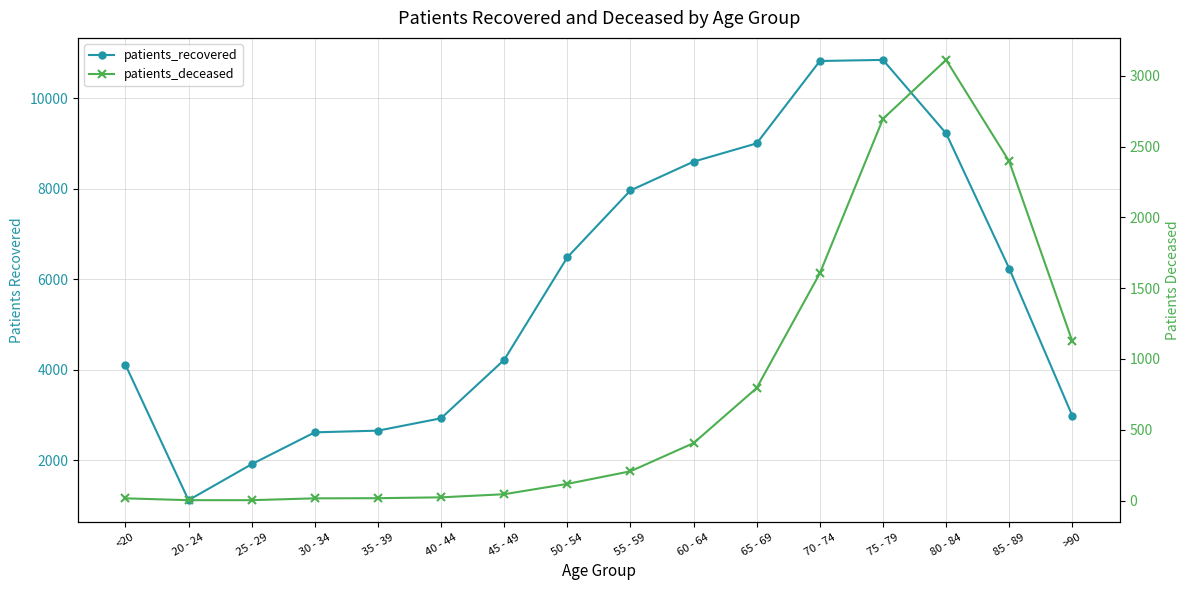

Does the chart display data point markers on the line(s)?

Yes